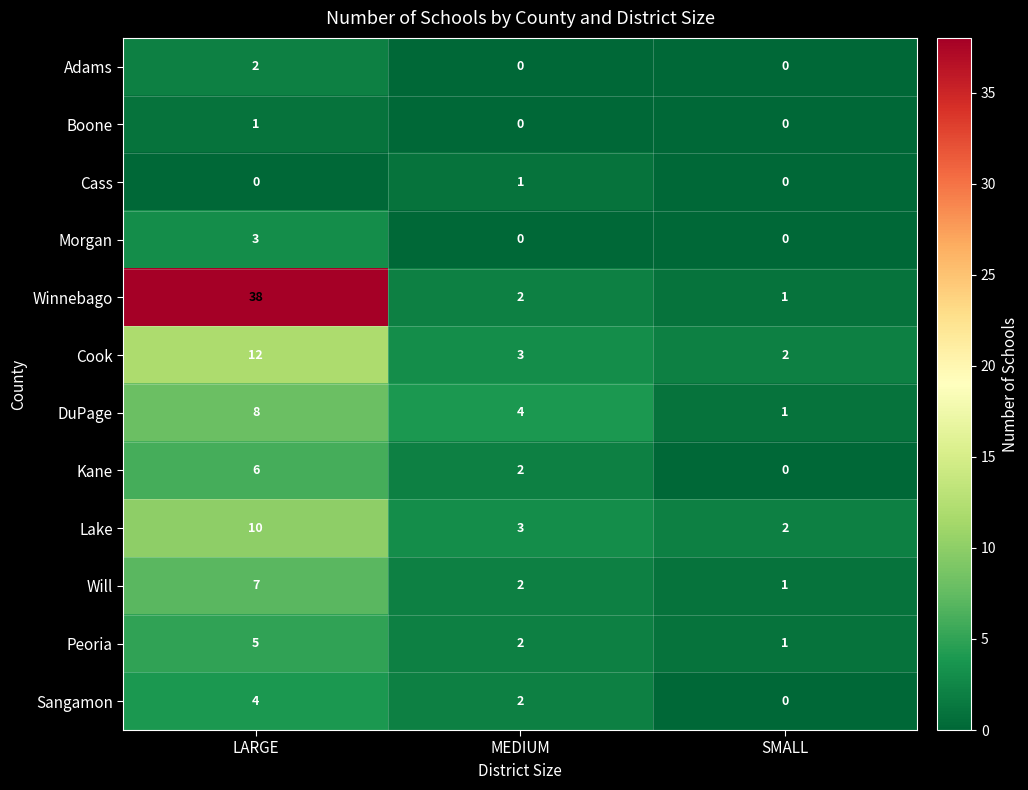

Is the value of Winnebago at SMALL greater than the value of Will at LARGE?

No